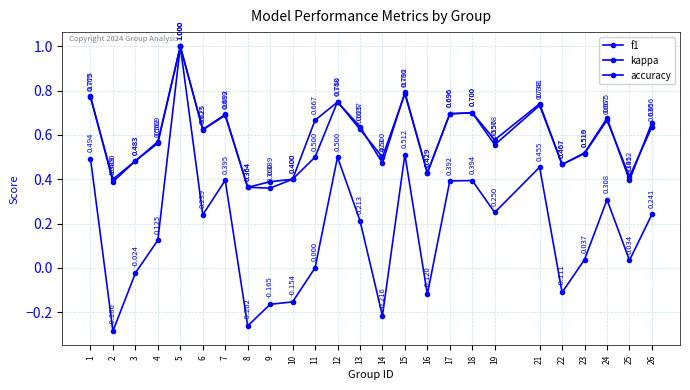

At which label does kappa reach its minimum?

2